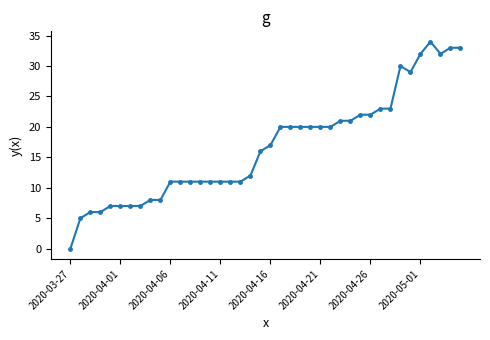

True or false: the data has more than 1 interior local peaks.

True